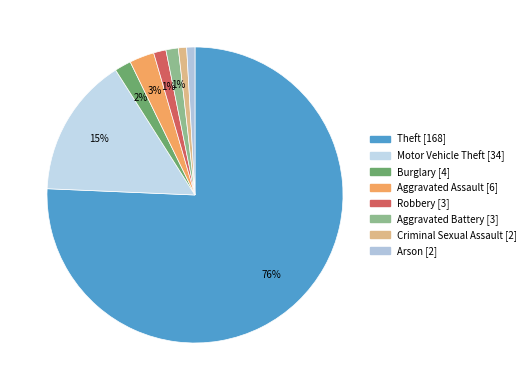

The Burglary slice represents 2% of the pie. True or false?

True